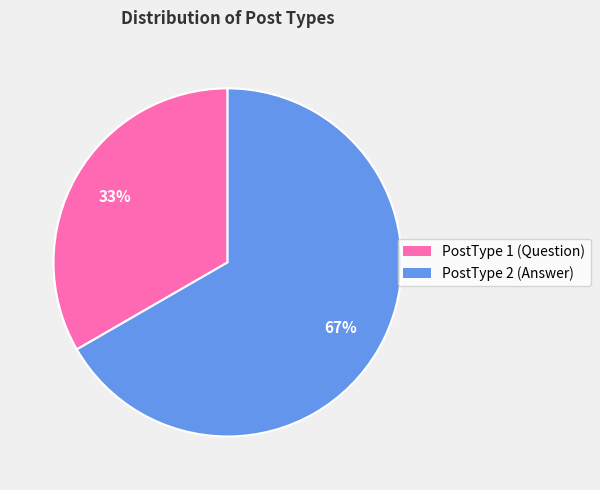

To the nearest percent, what is the combined percentage of PostType 1 and PostType 2?

100%